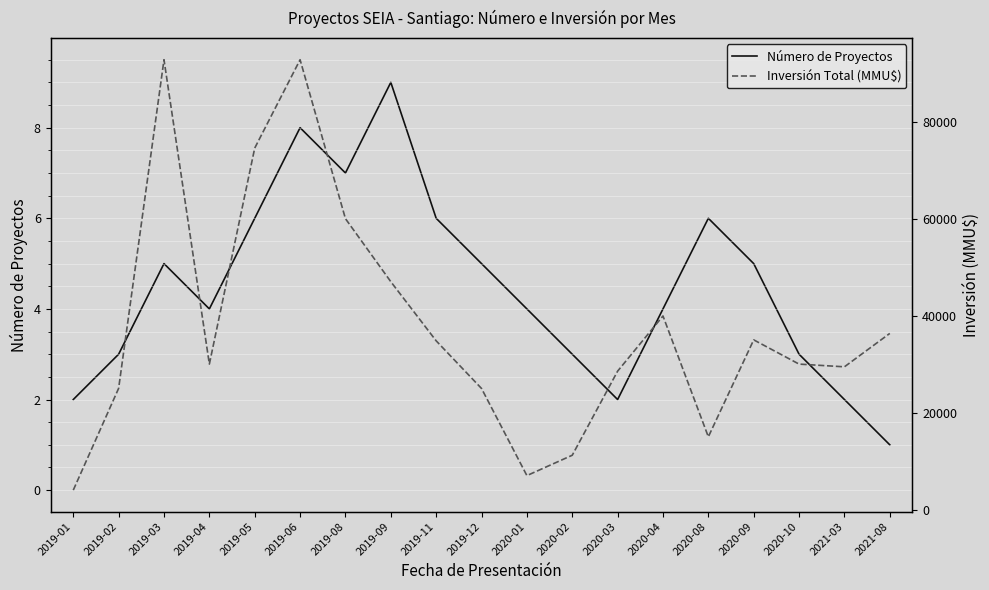

True or false: Número de Proyectos has a value of 9 at 2019-09.

True